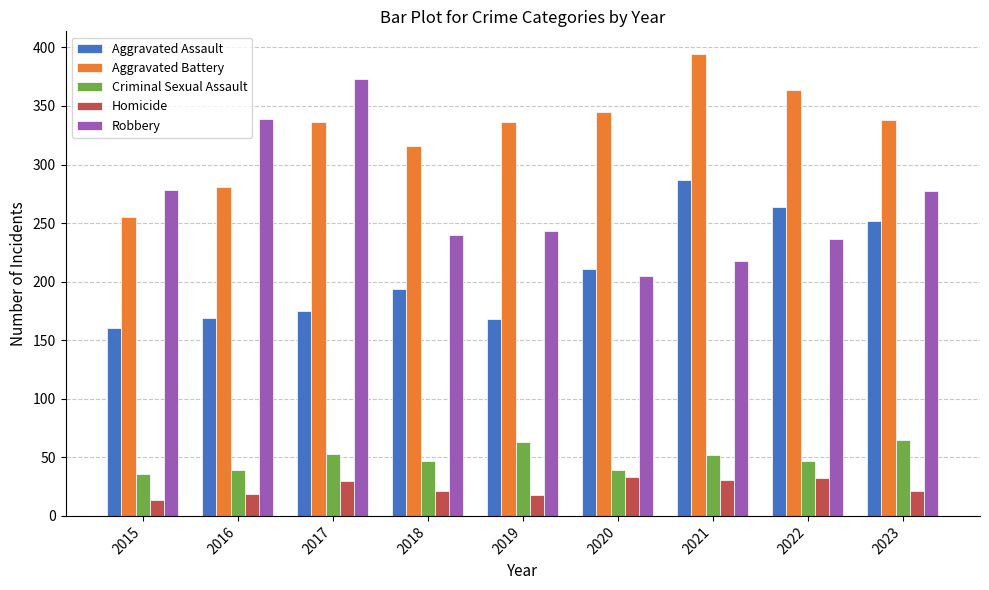

What is the difference between the highest and lowest values at 2020?

312